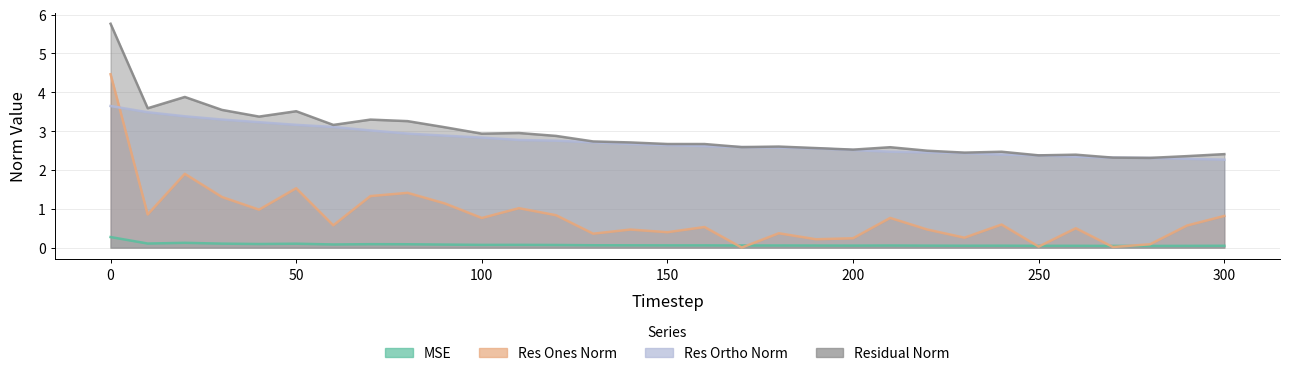

Which series has the largest range (max minus min)?

res_ones_norm